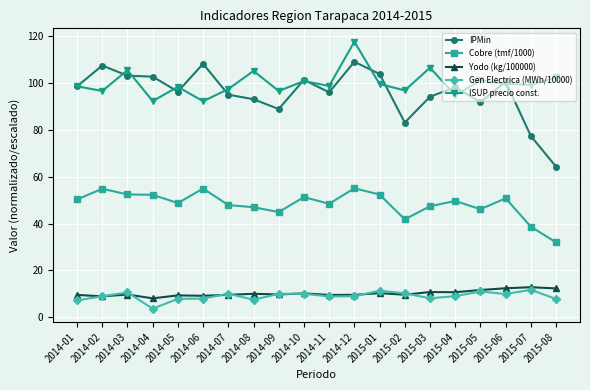

Count the number of data series in this chart.

5